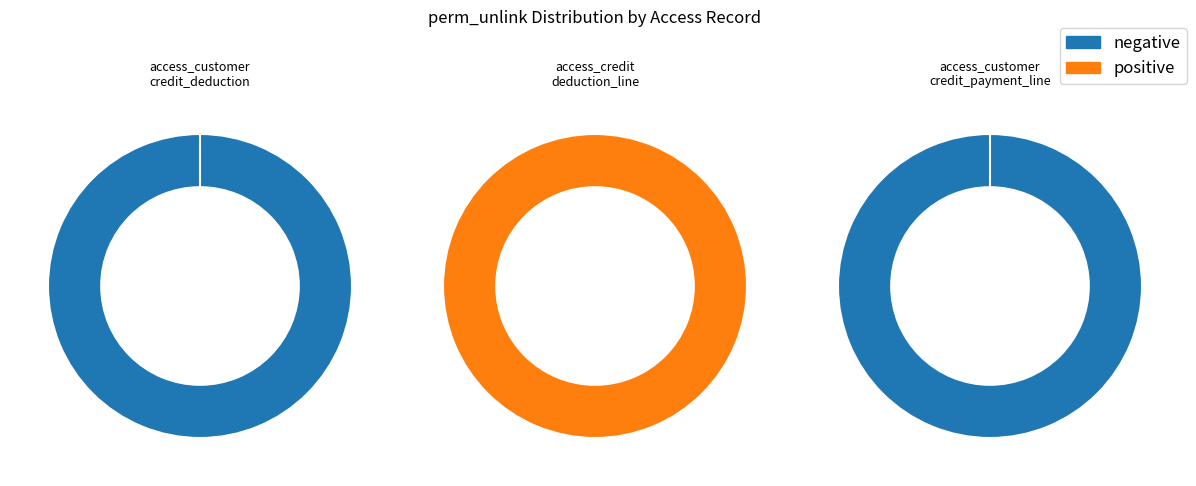

What is the largest slice in the pie chart?

access_credit_deduction_line